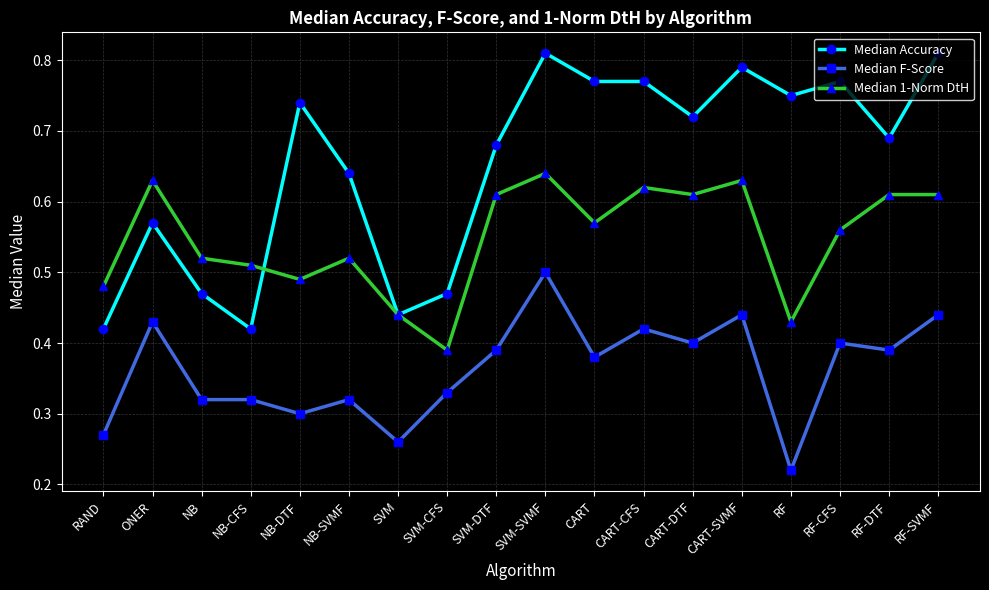

How many Median 1-Norm DtH values are between 0 and 1?

18